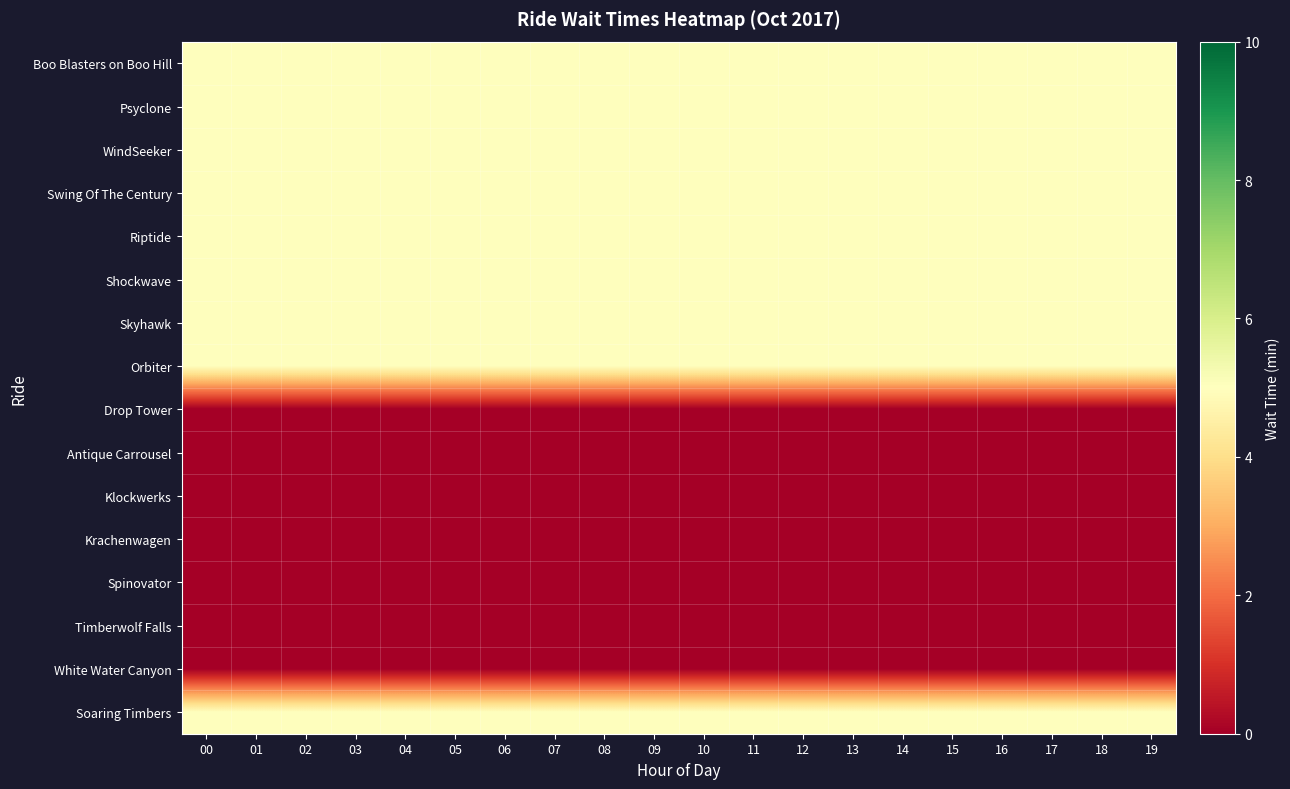

Reading right to left, transcribe all the data shown in this chart.

Boo Blasters on Boo Hill: 19=5	18=5	17=5	16=5	15=5	14=5	13=5	12=5	11=5	10=5	09=5	08=5	07=5	06=5	05=5	04=5	03=5	02=5	01=5	00=5
Psyclone: 19=5	18=5	17=5	16=5	15=5	14=5	13=5	12=5	11=5	10=5	09=5	08=5	07=5	06=5	05=5	04=5	03=5	02=5	01=5	00=5
WindSeeker: 19=5	18=5	17=5	16=5	15=5	14=5	13=5	12=5	11=5	10=5	09=5	08=5	07=5	06=5	05=5	04=5	03=5	02=5	01=5	00=5
Swing Of The Century: 19=5	18=5	17=5	16=5	15=5	14=5	13=5	12=5	11=5	10=5	09=5	08=5	07=5	06=5	05=5	04=5	03=5	02=5	01=5	00=5
Riptide: 19=5	18=5	17=5	16=5	15=5	14=5	13=5	12=5	11=5	10=5	09=5	08=5	07=5	06=5	05=5	04=5	03=5	02=5	01=5	00=5
Shockwave: 19=5	18=5	17=5	16=5	15=5	14=5	13=5	12=5	11=5	10=5	09=5	08=5	07=5	06=5	05=5	04=5	03=5	02=5	01=5	00=5
Skyhawk: 19=5	18=5	17=5	16=5	15=5	14=5	13=5	12=5	11=5	10=5	09=5	08=5	07=5	06=5	05=5	04=5	03=5	02=5	01=5	00=5
Orbiter: 19=5	18=5	17=5	16=5	15=5	14=5	13=5	12=5	11=5	10=5	09=5	08=5	07=5	06=5	05=5	04=5	03=5	02=5	01=5	00=5
Drop Tower: 19=0	18=0	17=0	16=0	15=0	14=0	13=0	12=0	11=0	10=0	09=0	08=0	07=0	06=0	05=0	04=0	03=0	02=0	01=0	00=0
Antique Carrousel: 19=0	18=0	17=0	16=0	15=0	14=0	13=0	12=0	11=0	10=0	09=0	08=0	07=0	06=0	05=0	04=0	03=0	02=0	01=0	00=0
Klockwerks: 19=0	18=0	17=0	16=0	15=0	14=0	13=0	12=0	11=0	10=0	09=0	08=0	07=0	06=0	05=0	04=0	03=0	02=0	01=0	00=0
Krachenwagen: 19=0	18=0	17=0	16=0	15=0	14=0	13=0	12=0	11=0	10=0	09=0	08=0	07=0	06=0	05=0	04=0	03=0	02=0	01=0	00=0
Spinovator: 19=0	18=0	17=0	16=0	15=0	14=0	13=0	12=0	11=0	10=0	09=0	08=0	07=0	06=0	05=0	04=0	03=0	02=0	01=0	00=0
Timberwolf Falls: 19=0	18=0	17=0	16=0	15=0	14=0	13=0	12=0	11=0	10=0	09=0	08=0	07=0	06=0	05=0	04=0	03=0	02=0	01=0	00=0
White Water Canyon: 19=0	18=0	17=0	16=0	15=0	14=0	13=0	12=0	11=0	10=0	09=0	08=0	07=0	06=0	05=0	04=0	03=0	02=0	01=0	00=0
Soaring Timbers: 19=5	18=5	17=5	16=5	15=5	14=5	13=5	12=5	11=5	10=5	09=5	08=5	07=5	06=5	05=5	04=5	03=5	02=5	01=5	00=5